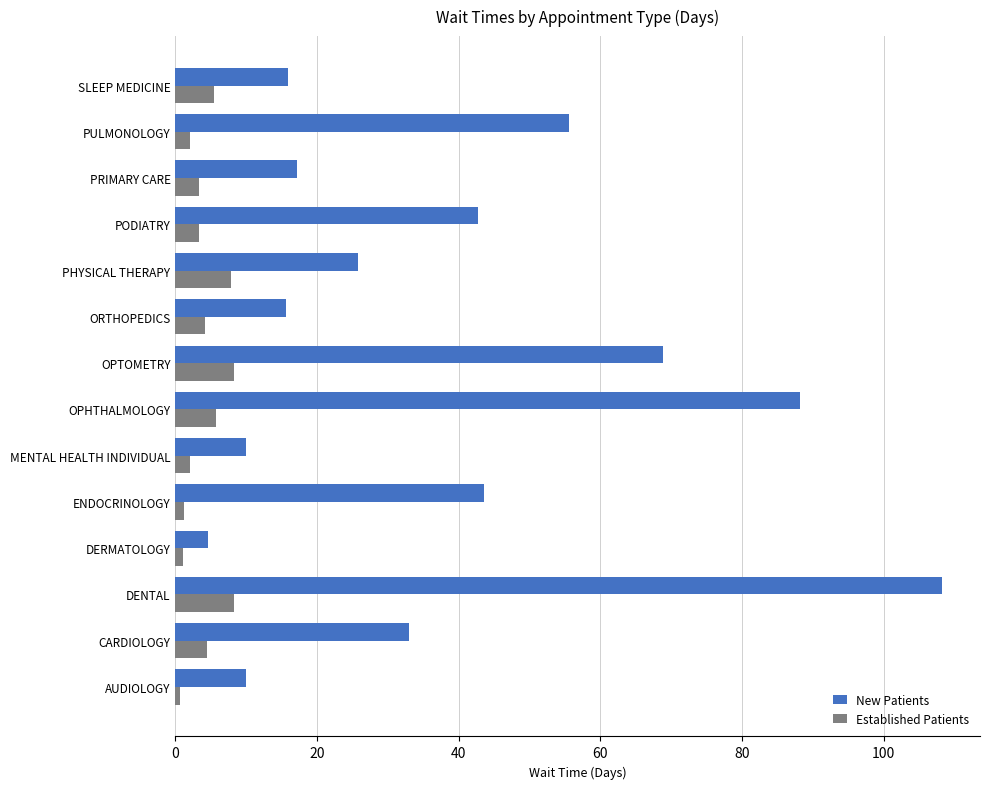

What is the sum of all Established Patients values?

57.9